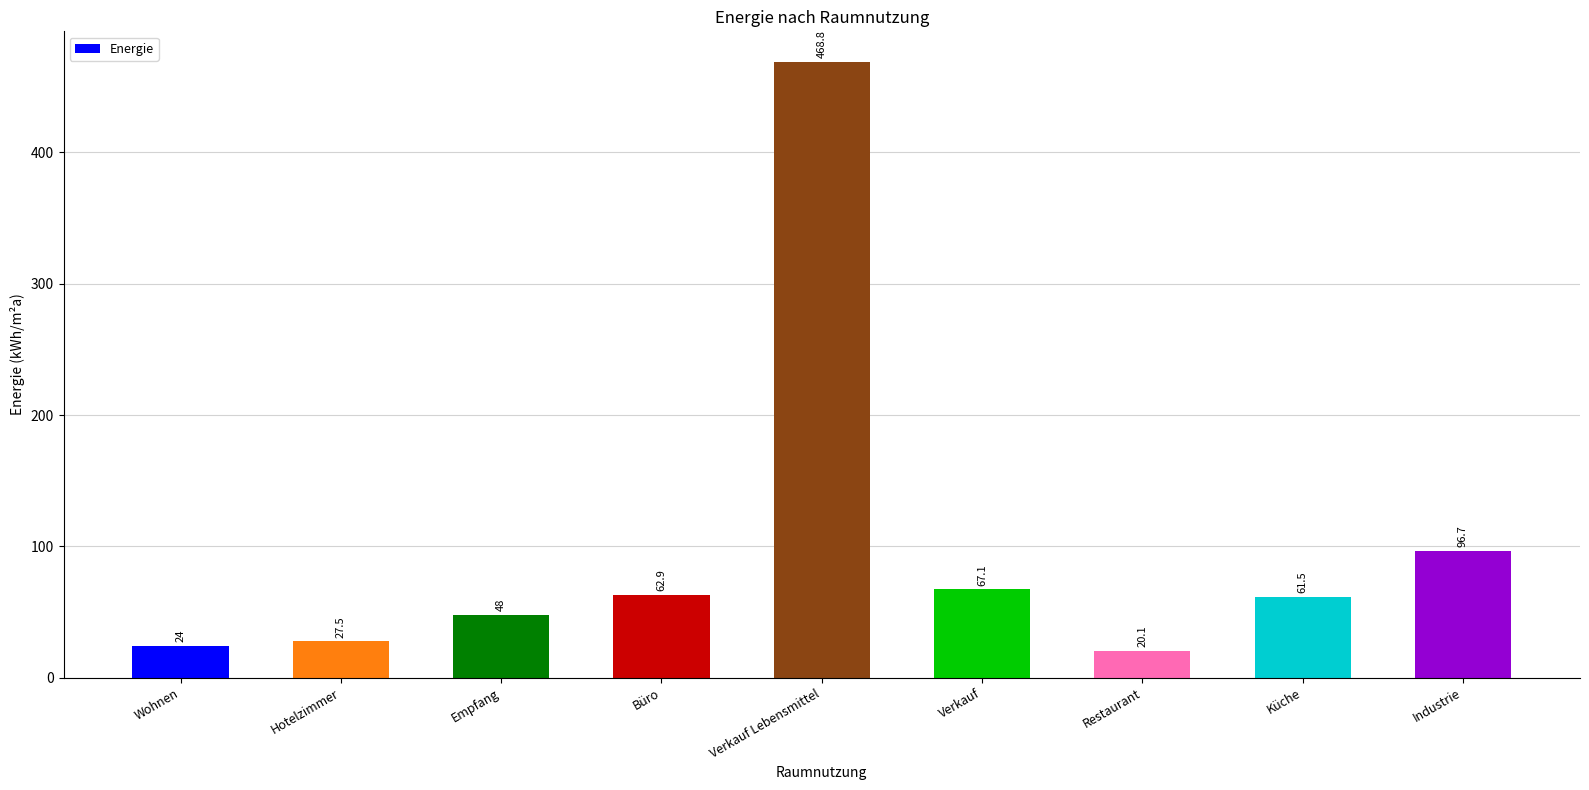

Reading left to right, list all the values displayed in this chart.

Wohnen=24.0	Hotelzimmer=27.5	Empfang=48.0	Büro=62.9	Verkauf Lebensmittel=468.8	Verkauf=67.1	Restaurant=20.1	Küche=61.5	Industrie=96.7